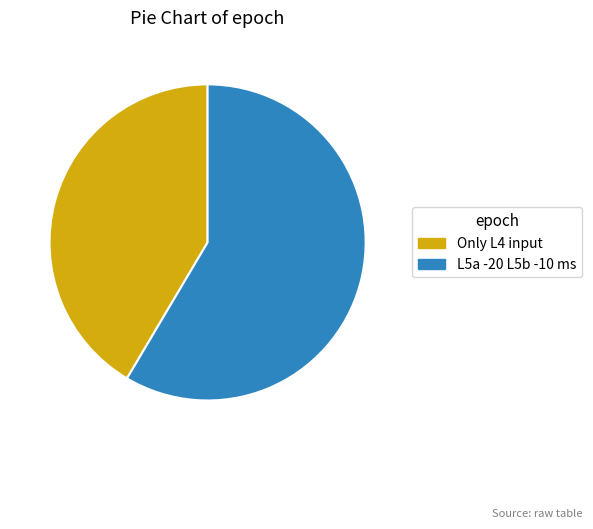

Is there any slice that represents more than half of the pie?

Yes